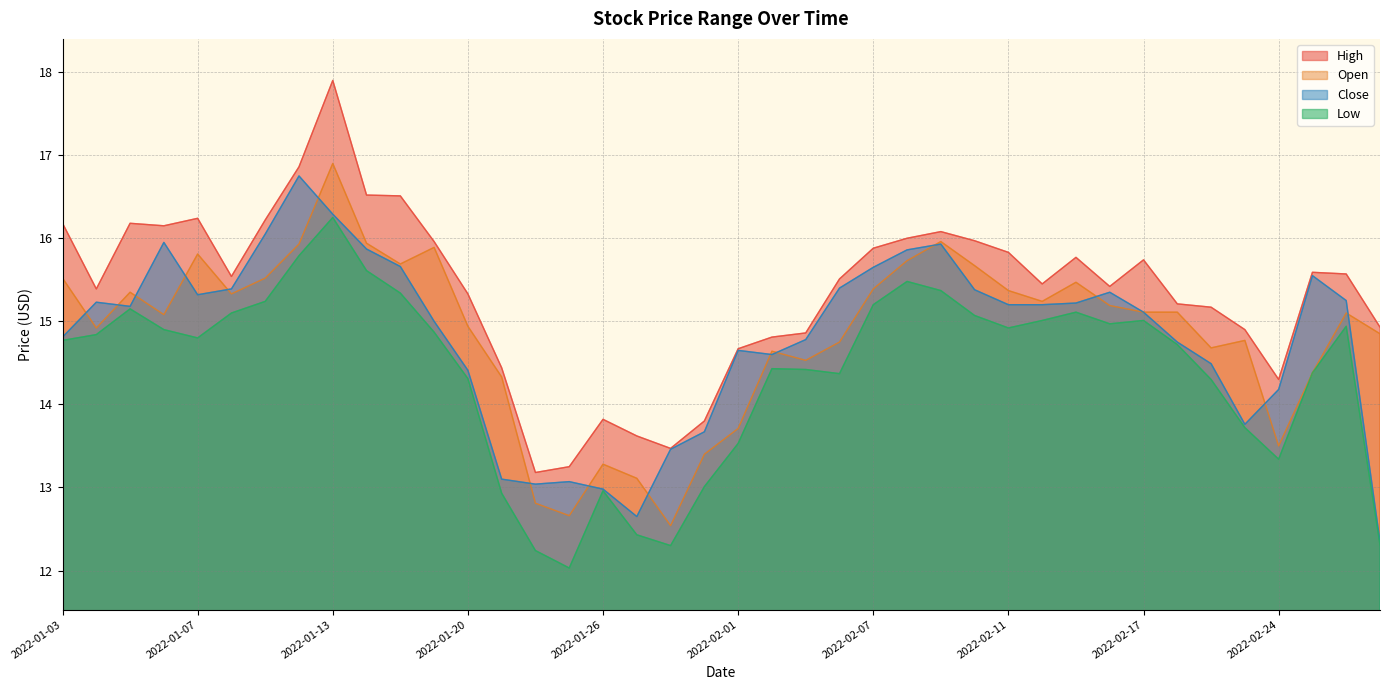

The Close series shows 15.2 at 2022-02-15. True or false?

True